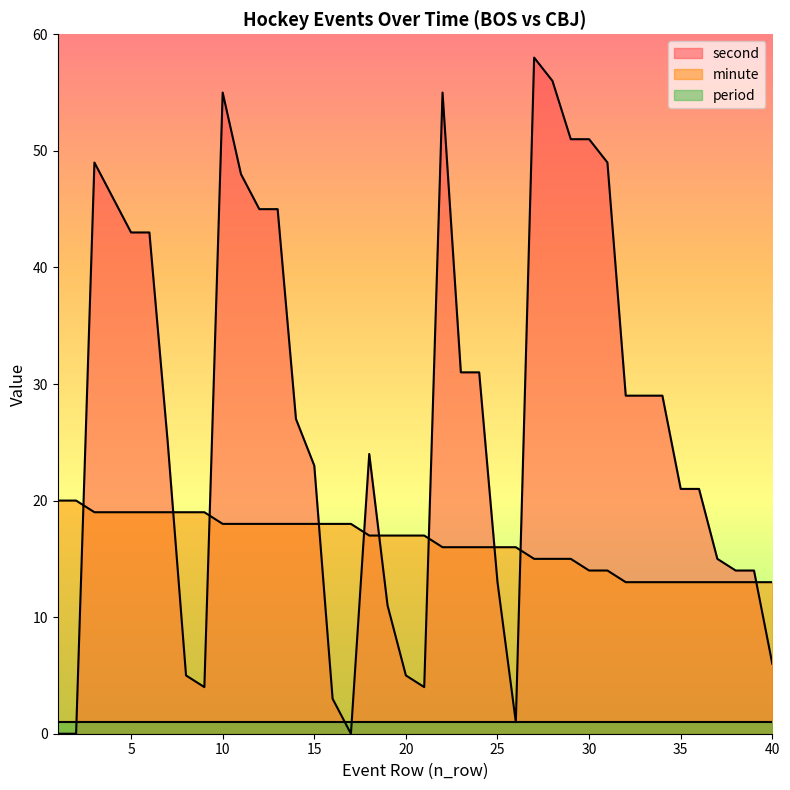

Which series has the widest spread of values?

second